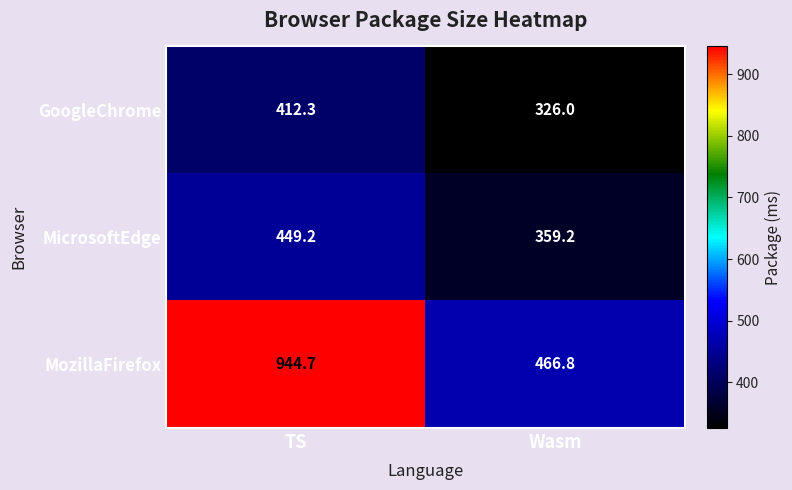

At which label does MozillaFirefox reach its peak?

TS